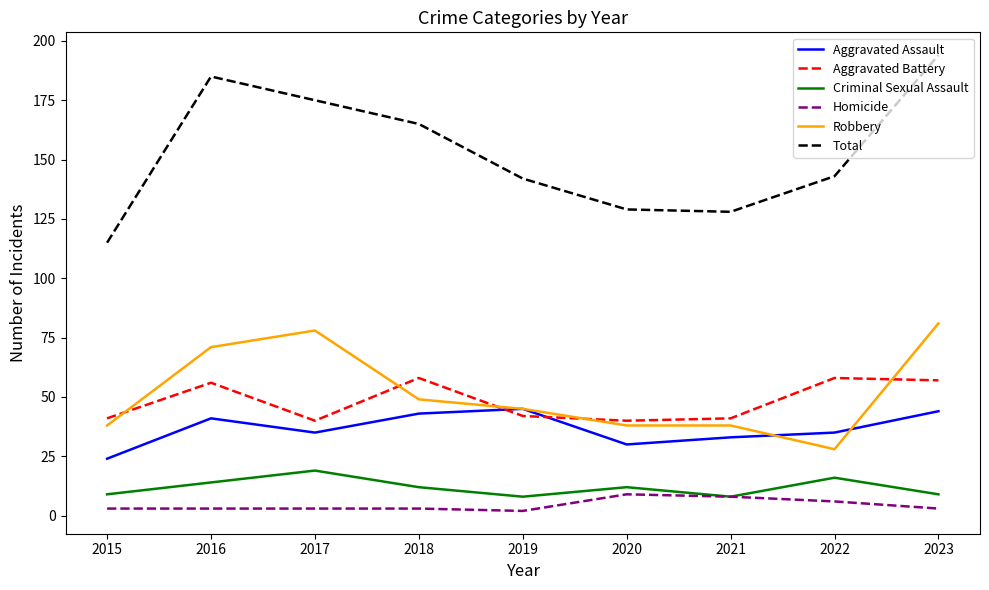

Is it true that Total equals 185 at 2016?

True